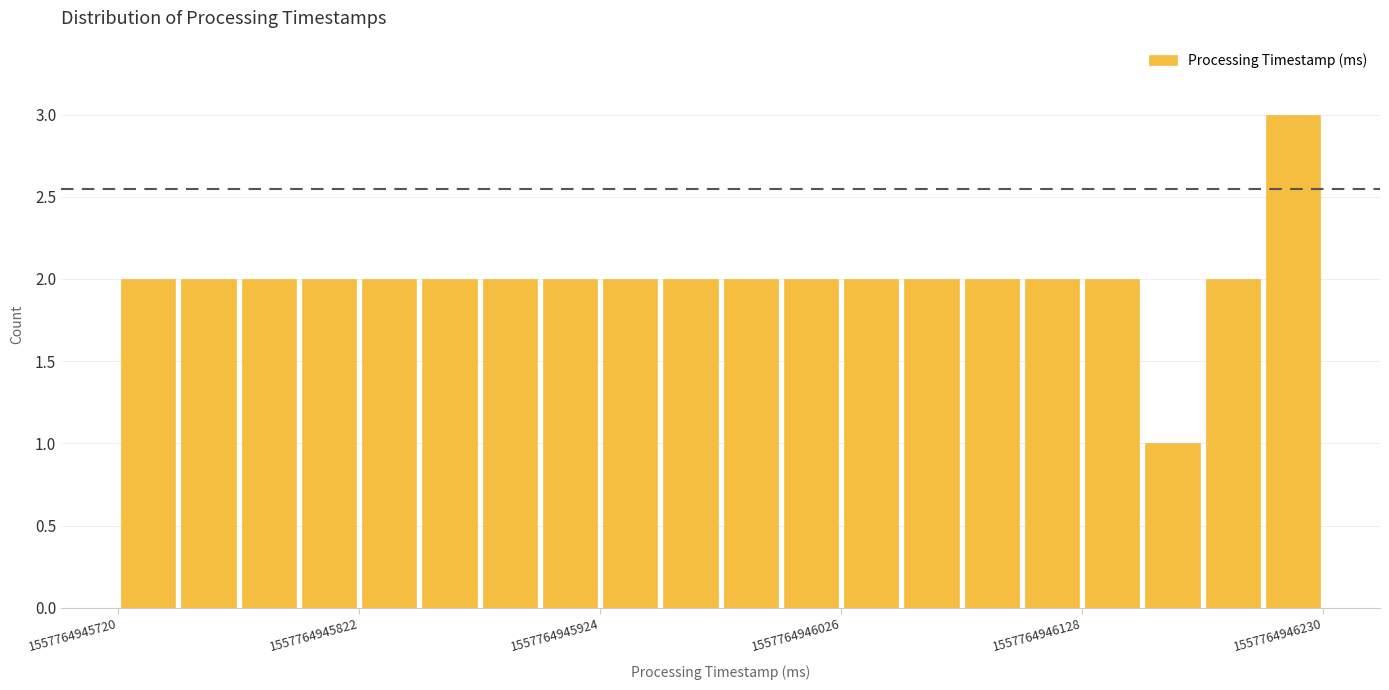

Read against the x-axis, roughly where is the centre of the tallest bar?

1557764946220